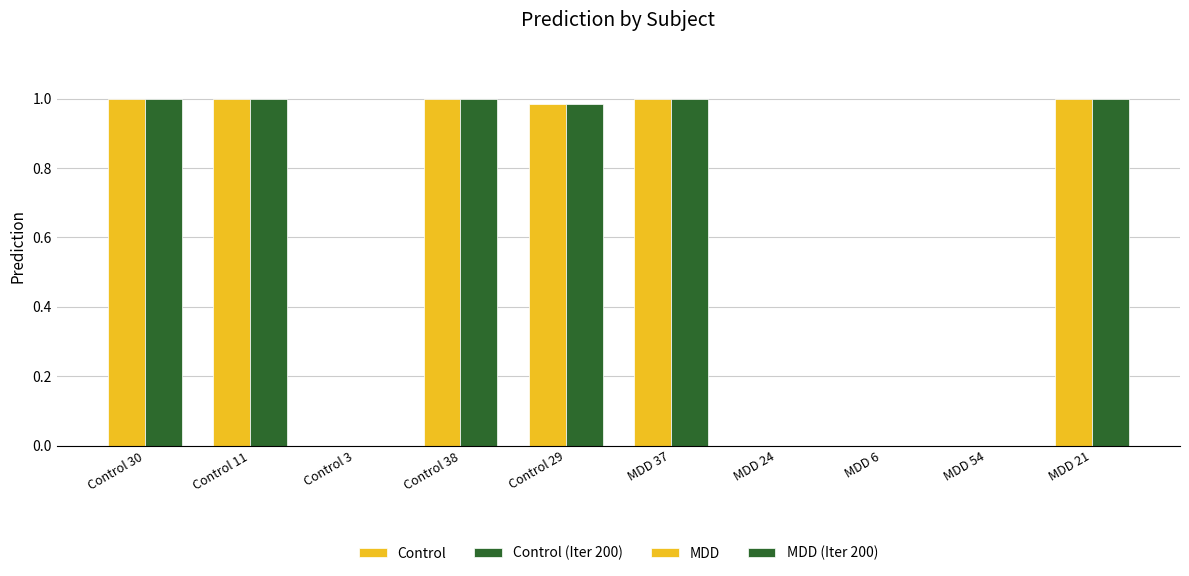

Does the chart contain any negative values?

No